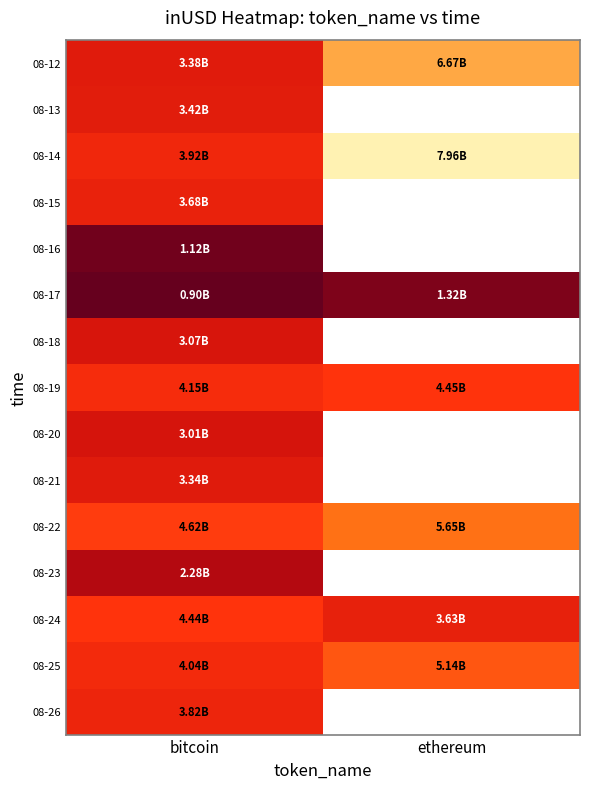

What is the difference between the highest and lowest values at ethereum?

6632128920.0